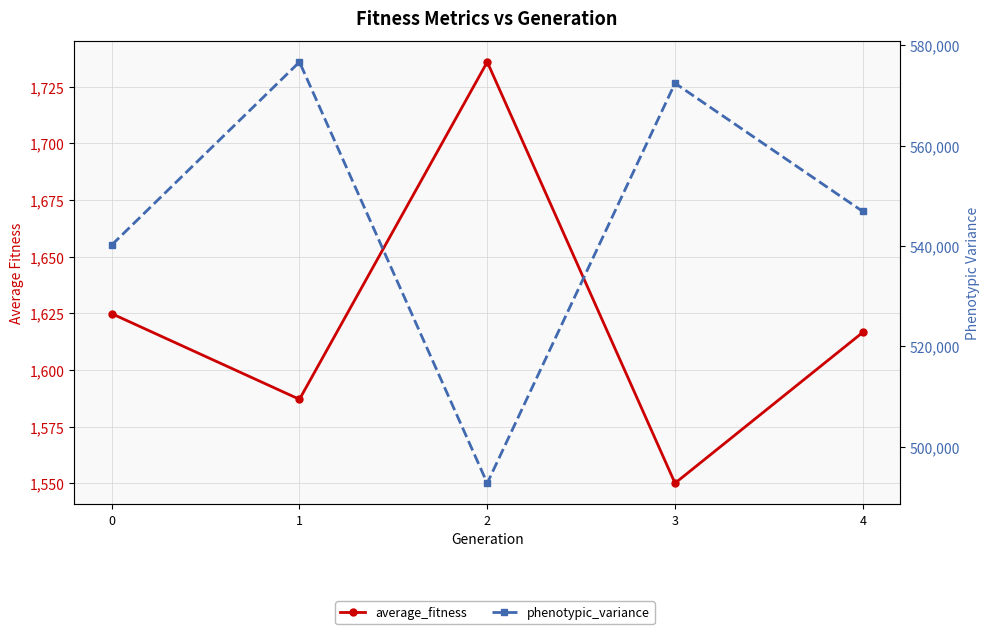

What are all the series names shown in the legend?

average_fitness, phenotypic_variance